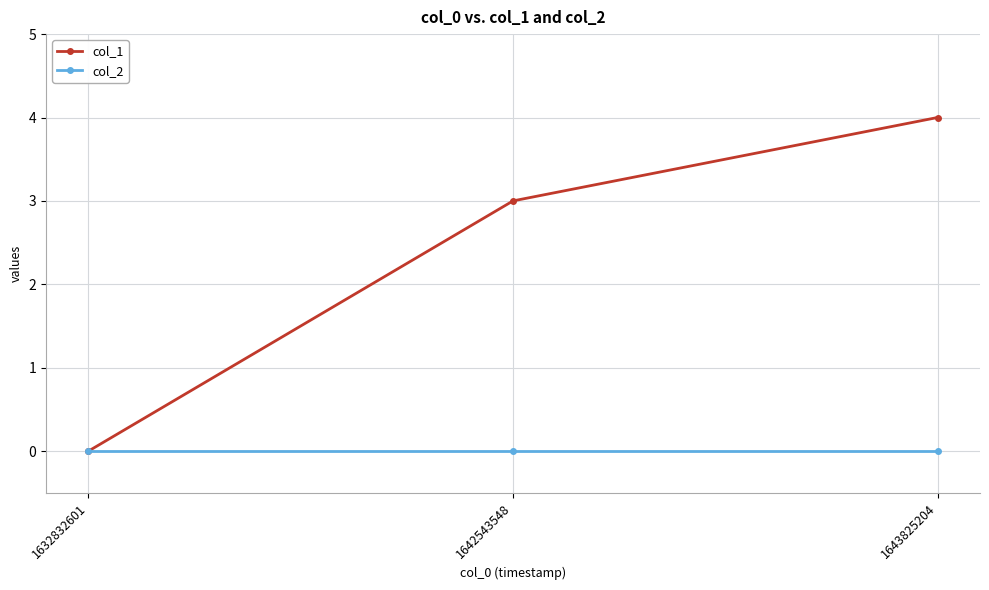

How many positive values does the col_1 series have?

2